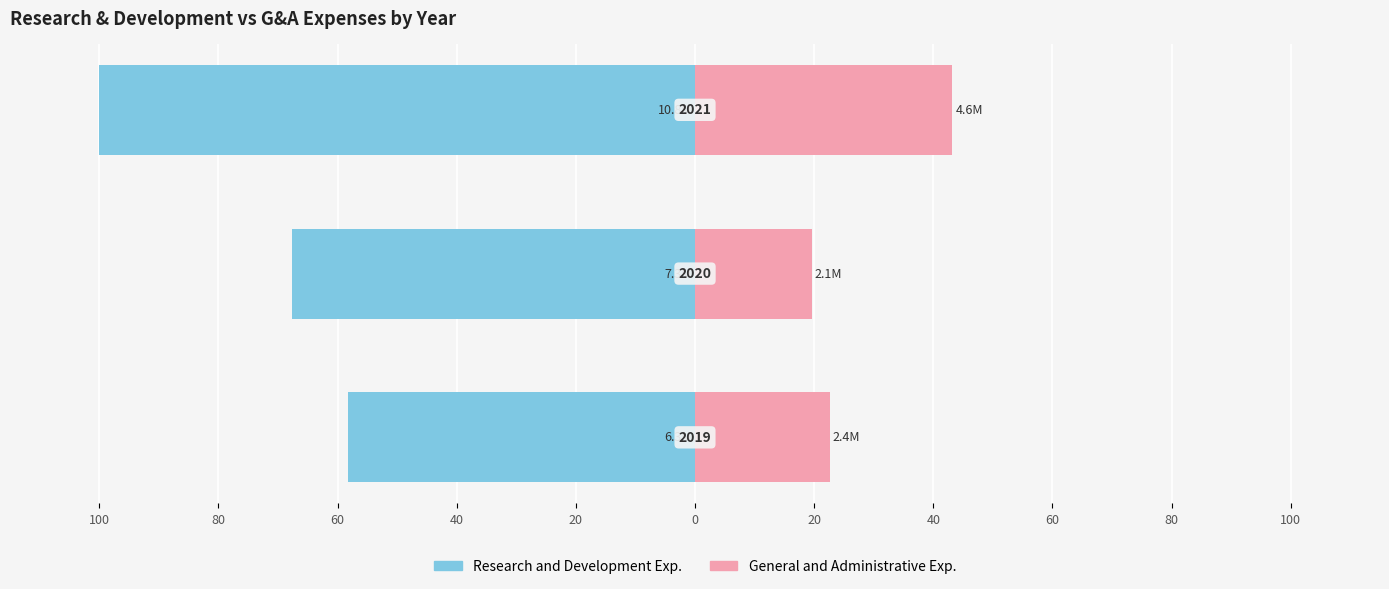

What is the minimum value shown in the chart?

-100.0